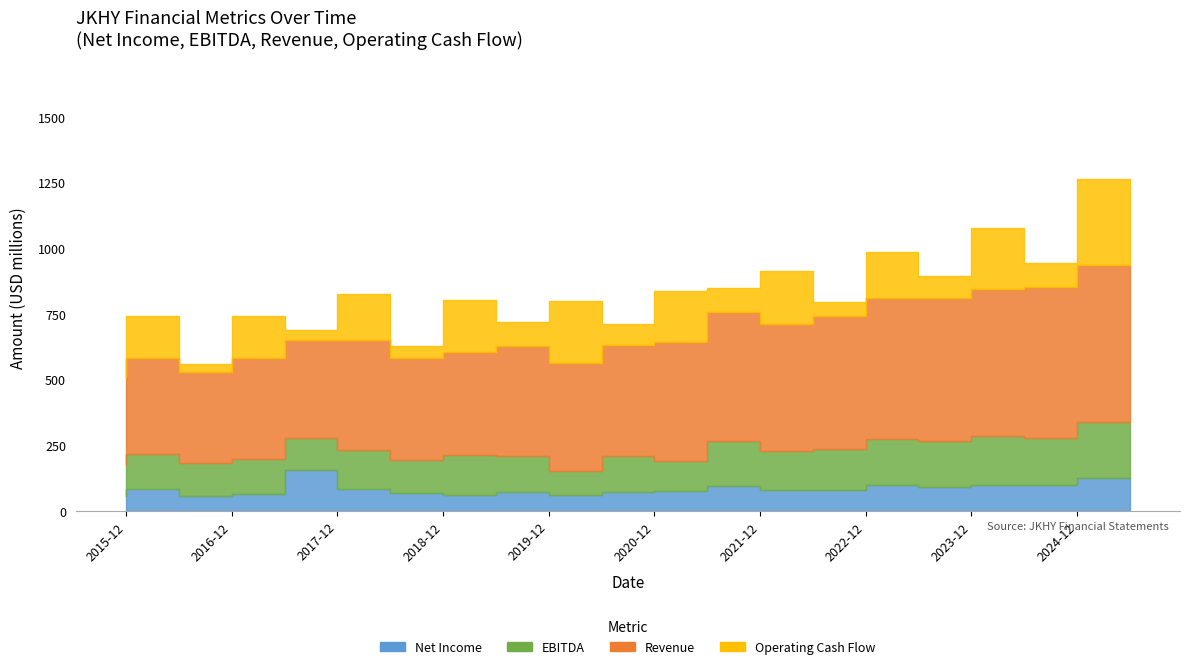

How many series are shown in this chart?

4